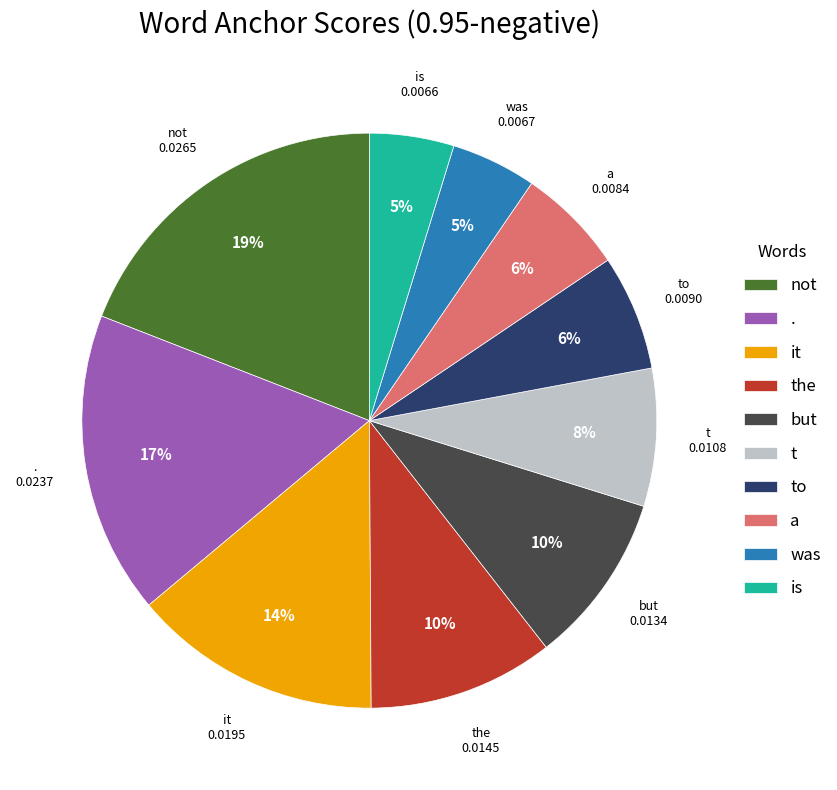

Which category has the biggest portion of the pie?

not